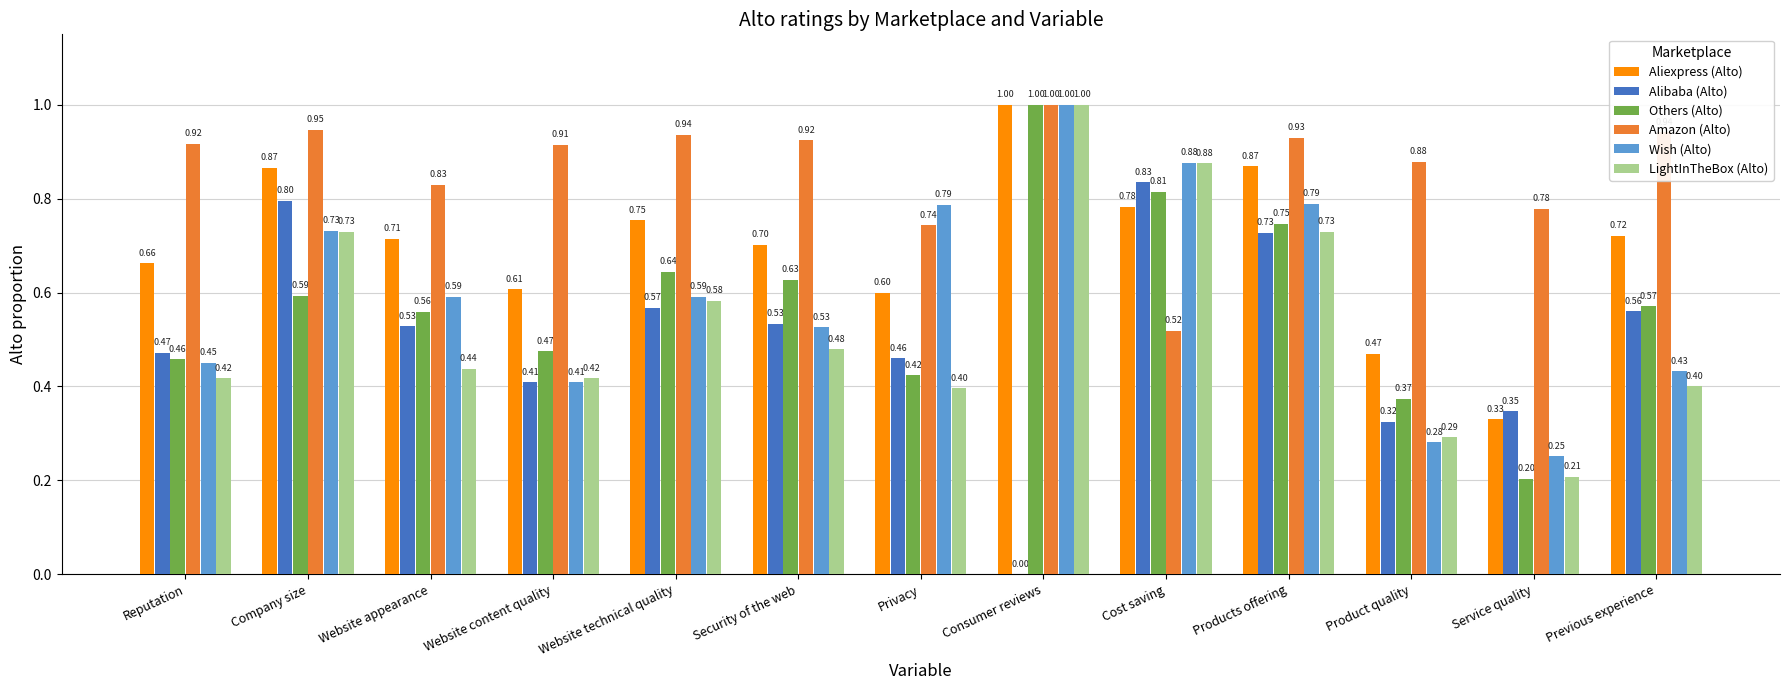

How many values in Alibaba (Alto) are above zero?

12